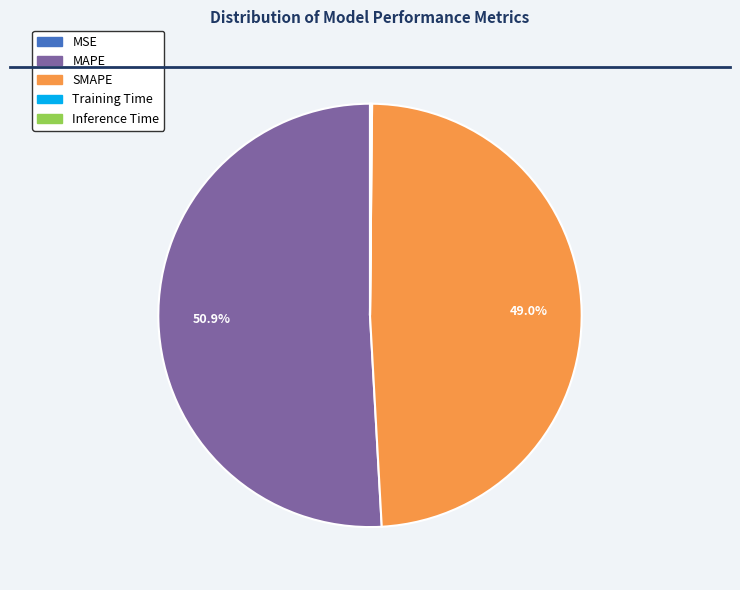

What is the majority slice?

MAPE